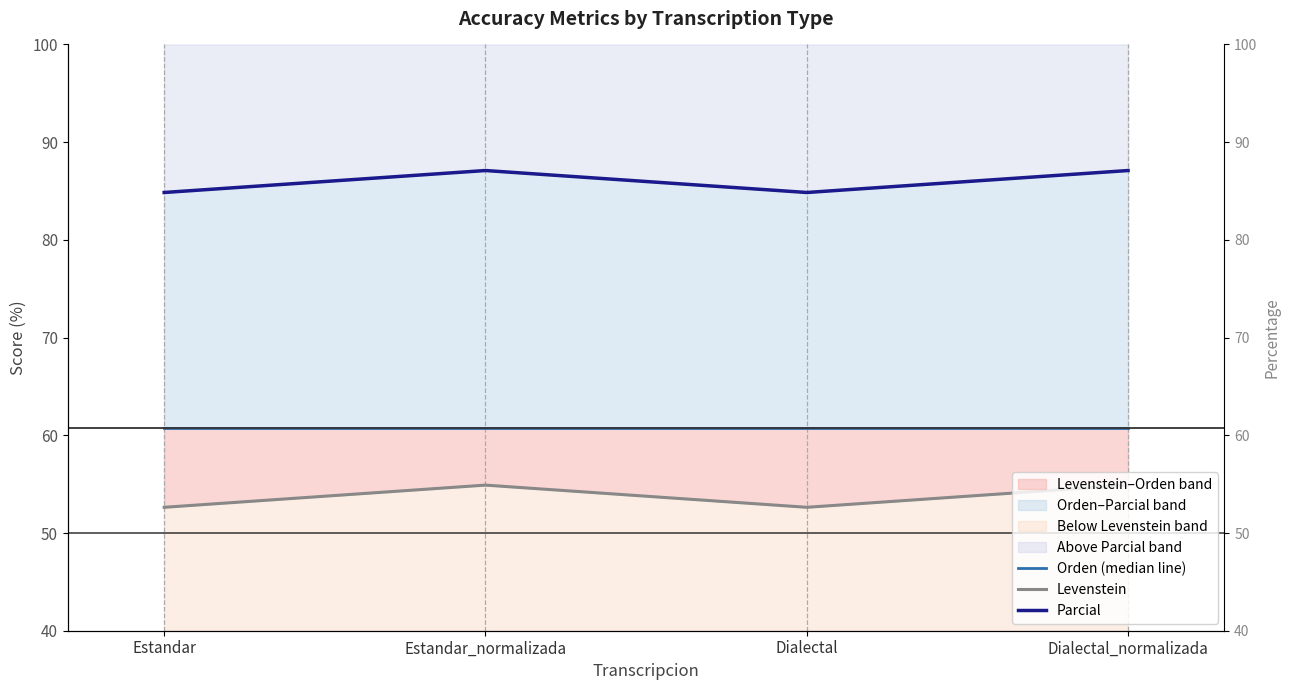

Is the value of Levenstein at Estandar_normalizada greater than the value of Parcial at Dialectal_normalizada?

No